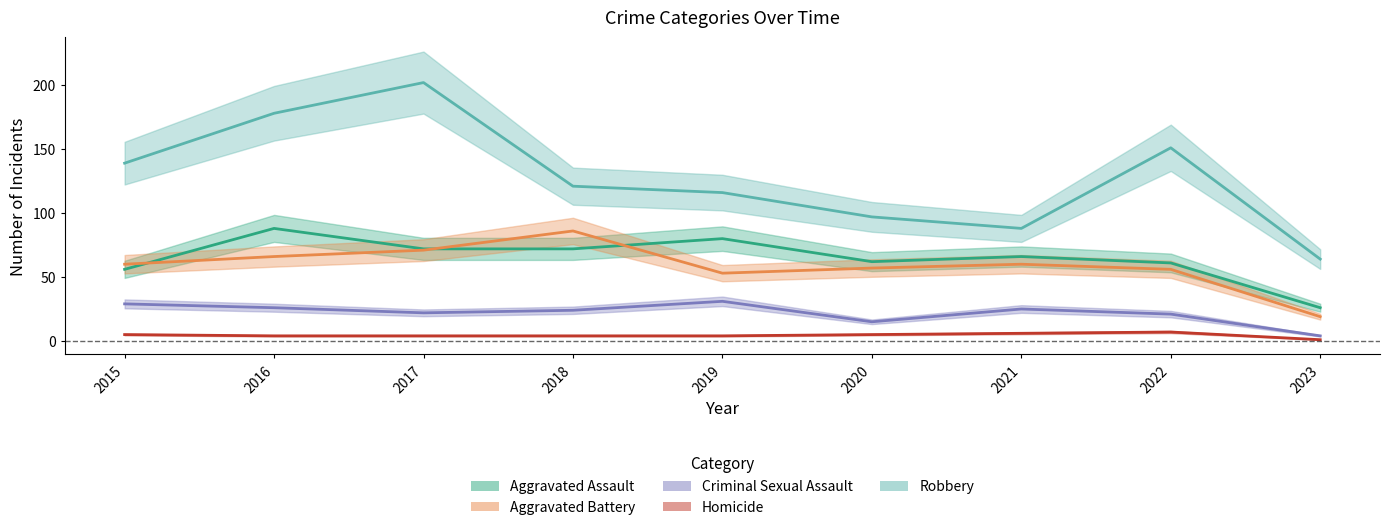

What is the difference between the maximum and minimum values in the Robbery series?

138